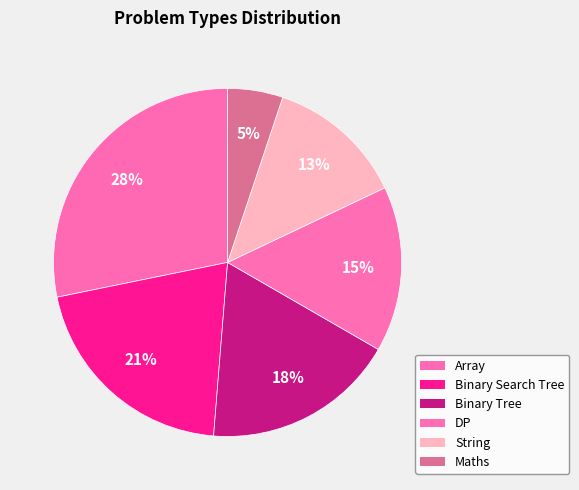

How many segments does this pie chart have?

6